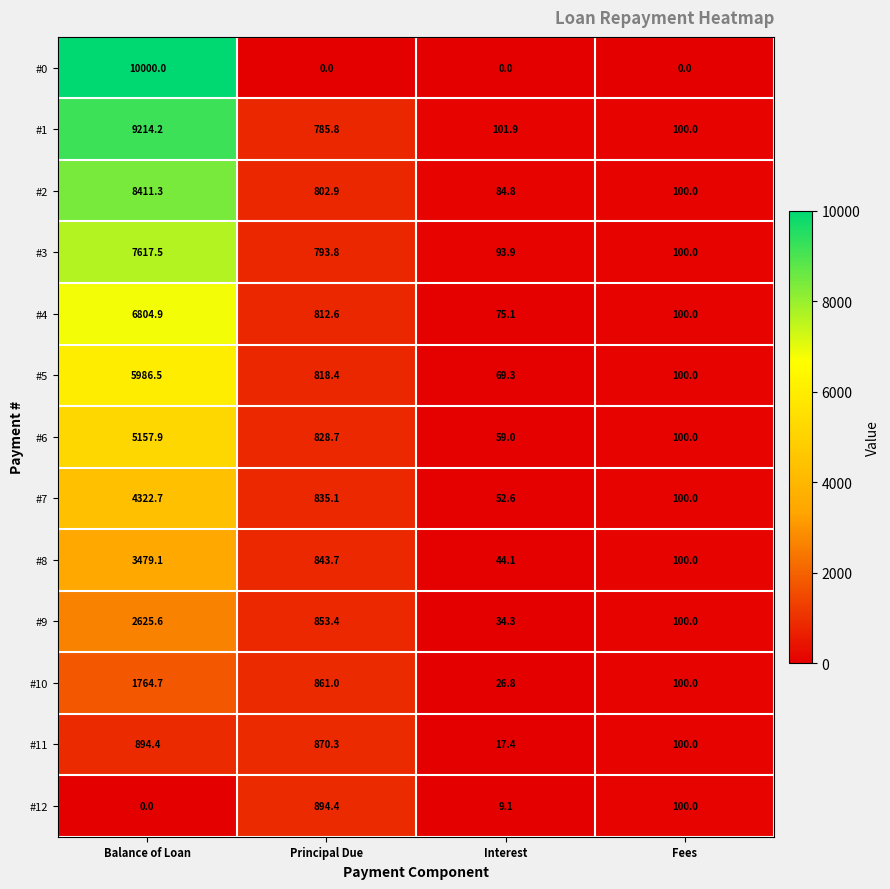

The #10 series shows 861.0 at Principal Due. True or false?

True